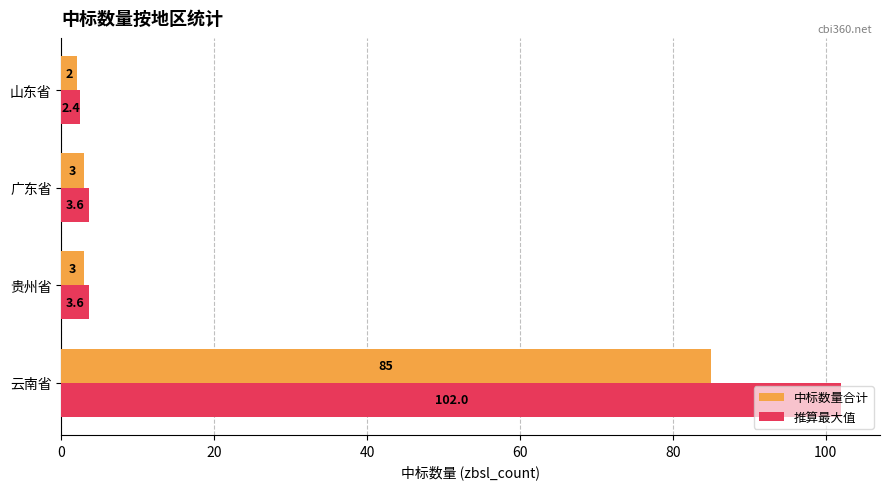

What is the difference between the 中标数量合计 values at 贵州省 and 山东省?

1.0